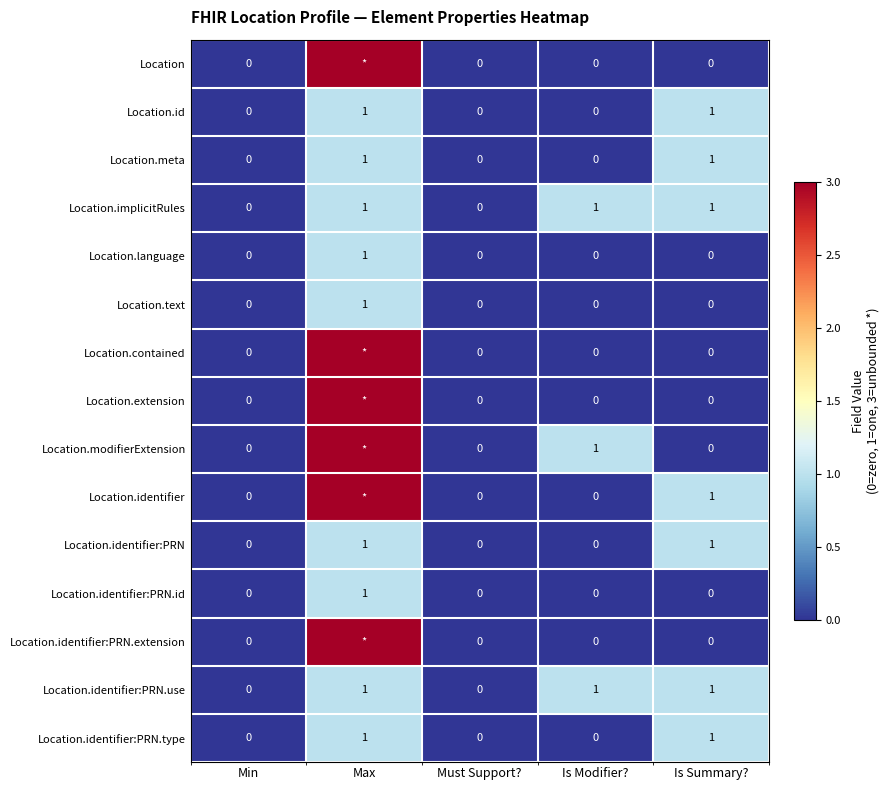

Which has a higher value, Min or Is Modifier??

Min